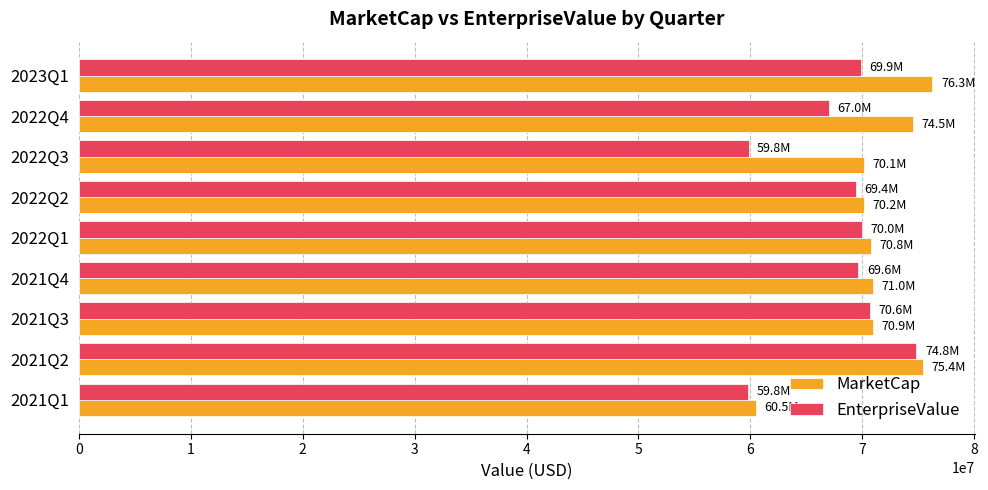

What is the difference between the highest and lowest values at 2022Q4?

7502064.0